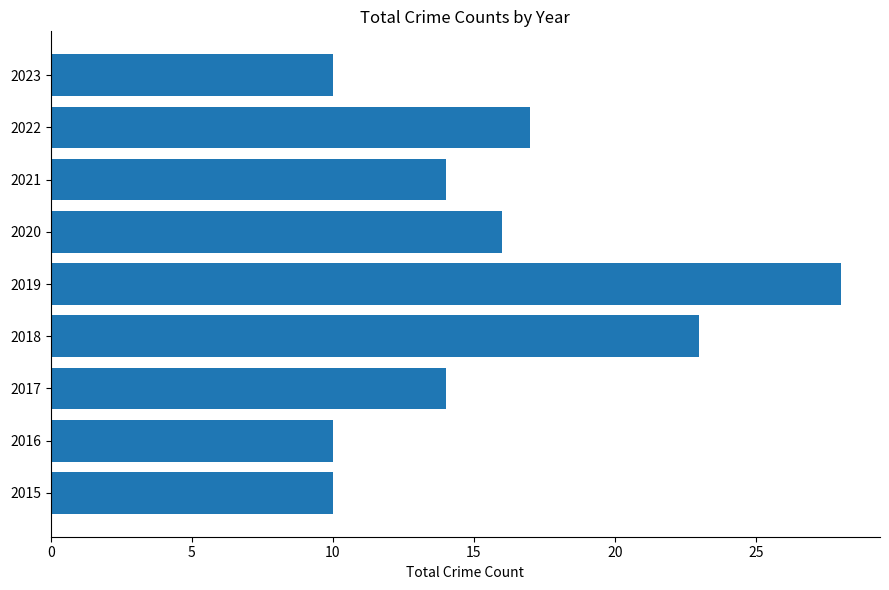

True or false: the data shows 16 at 2020.

True